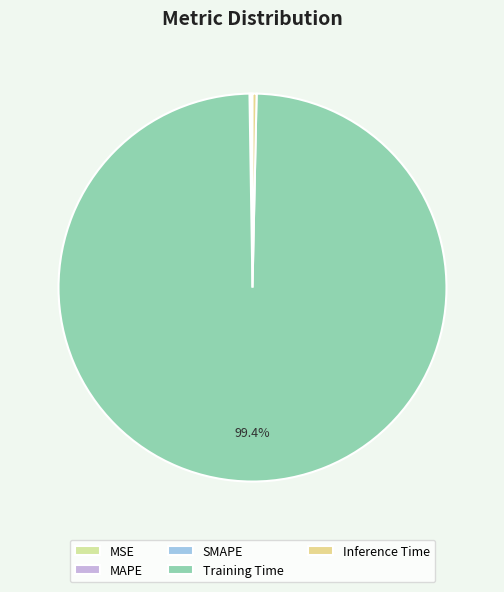

To the nearest percent, what is the average slice percentage?

20%